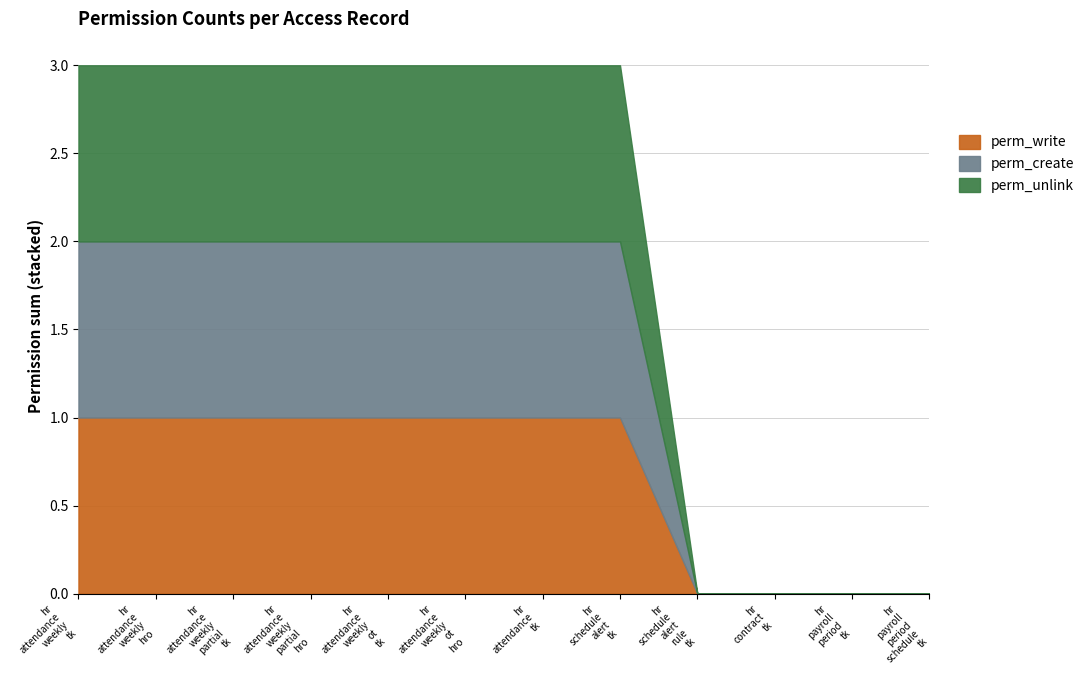

Between access_hr_attendance_weekly_partial_tk and access_hr_attendance_weekly_ot_hro, which series saw the biggest shift?

perm_write